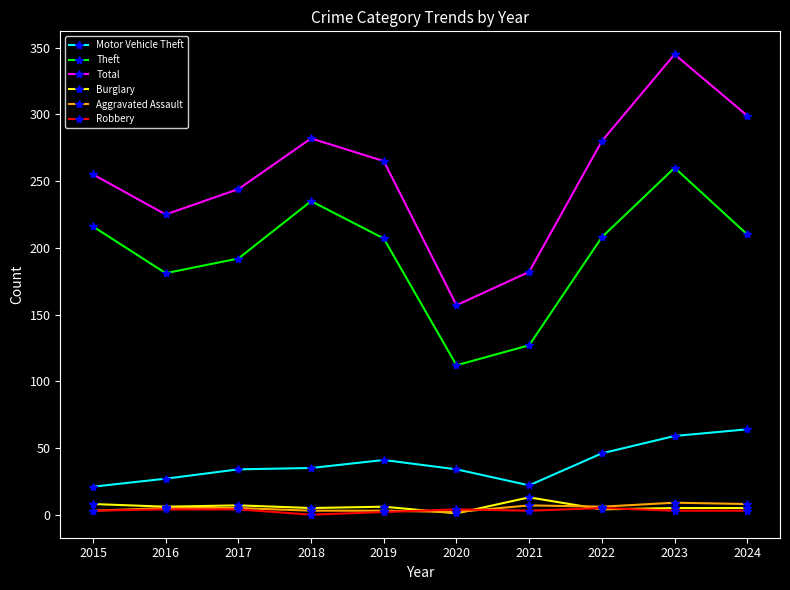

True or false: Motor Vehicle Theft and Robbery intersect in this chart.

False